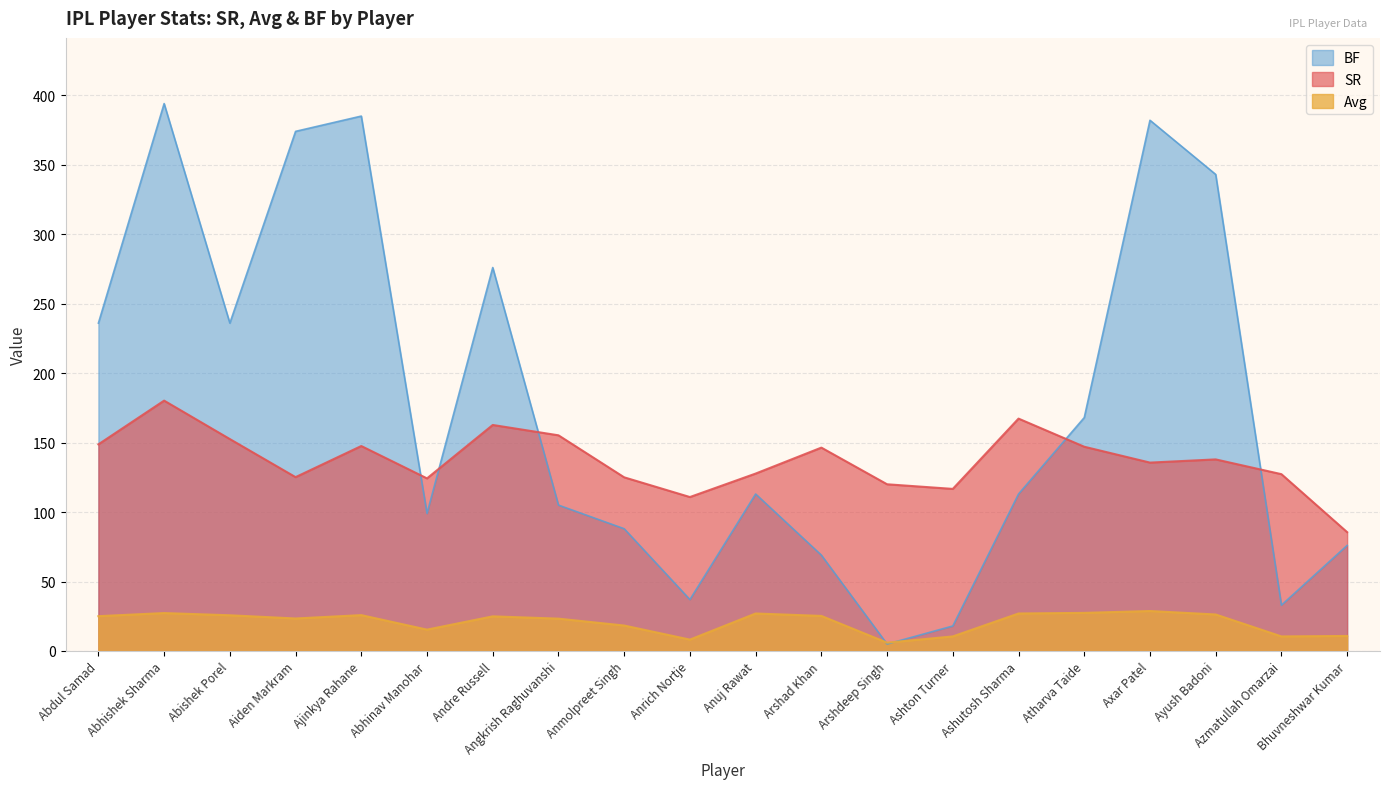

Where is the first local minimum for Avg?

Aiden Markram